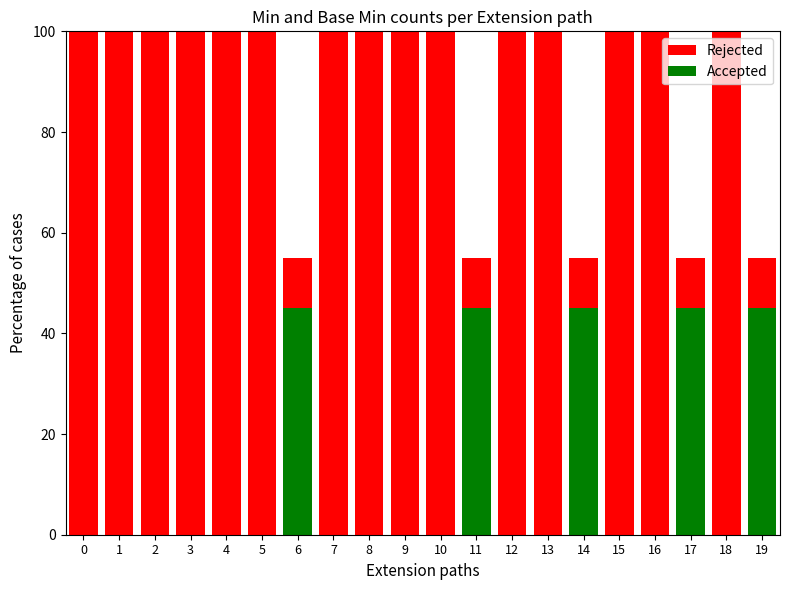

What is the sum of all Rejected values?

1775